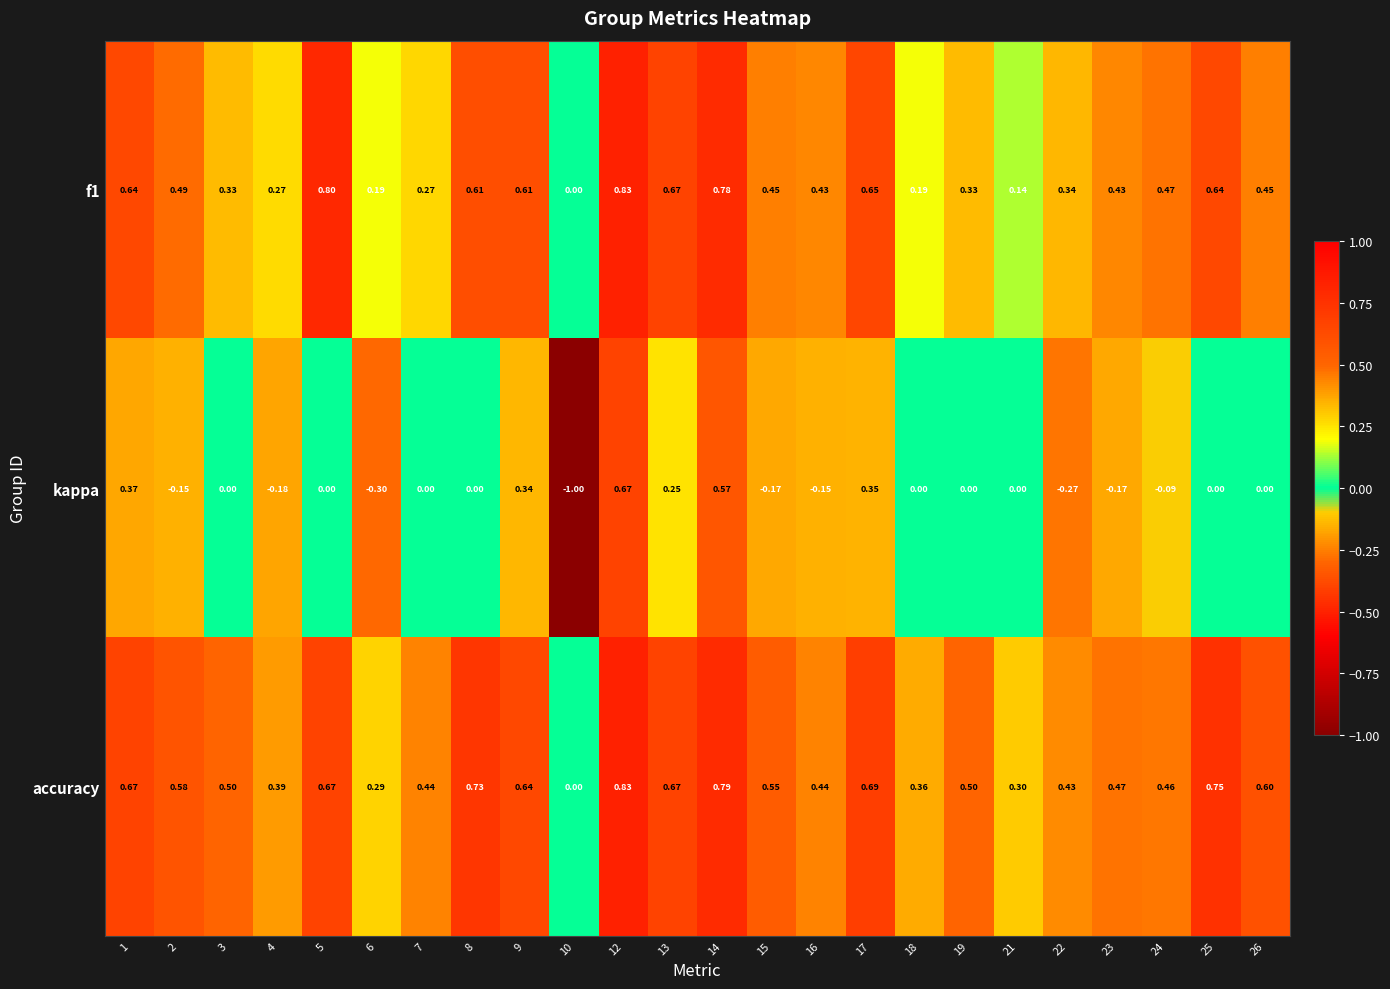

Which series changed the most between 4 and 26?

accuracy